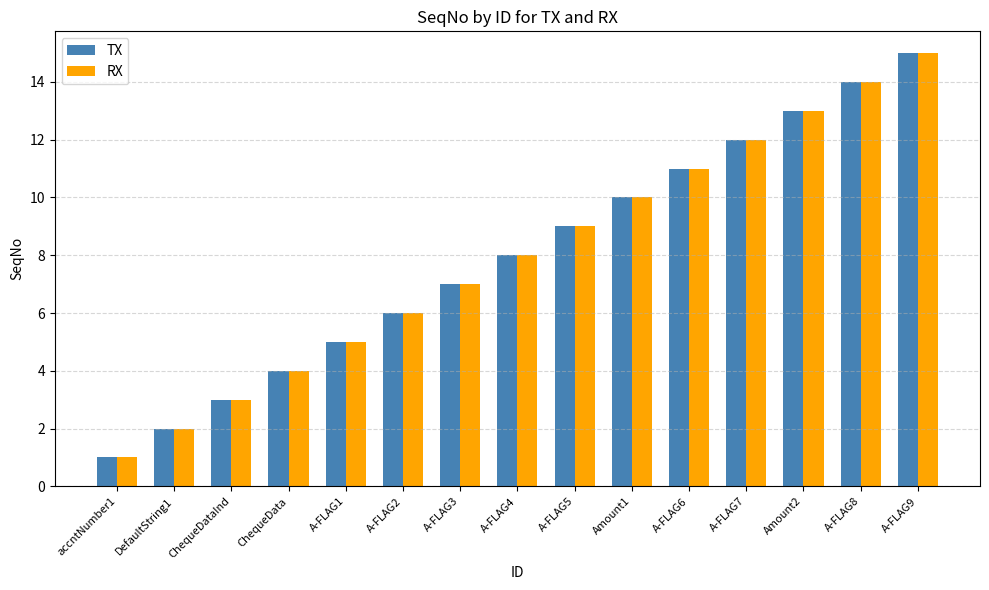

How many values in the RX series are below 8?

7